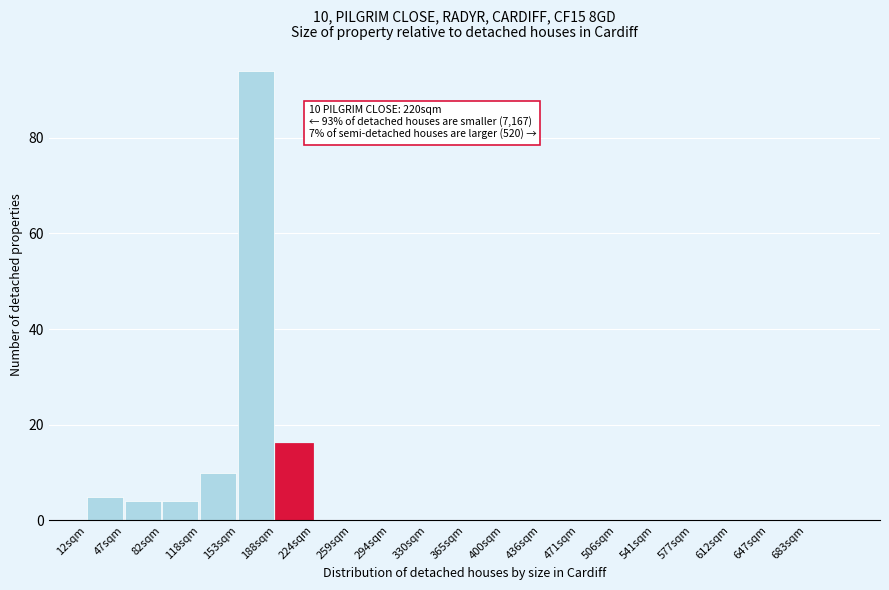

Over which range of the x-axis is the bar tallest?

154.0 to 189.5